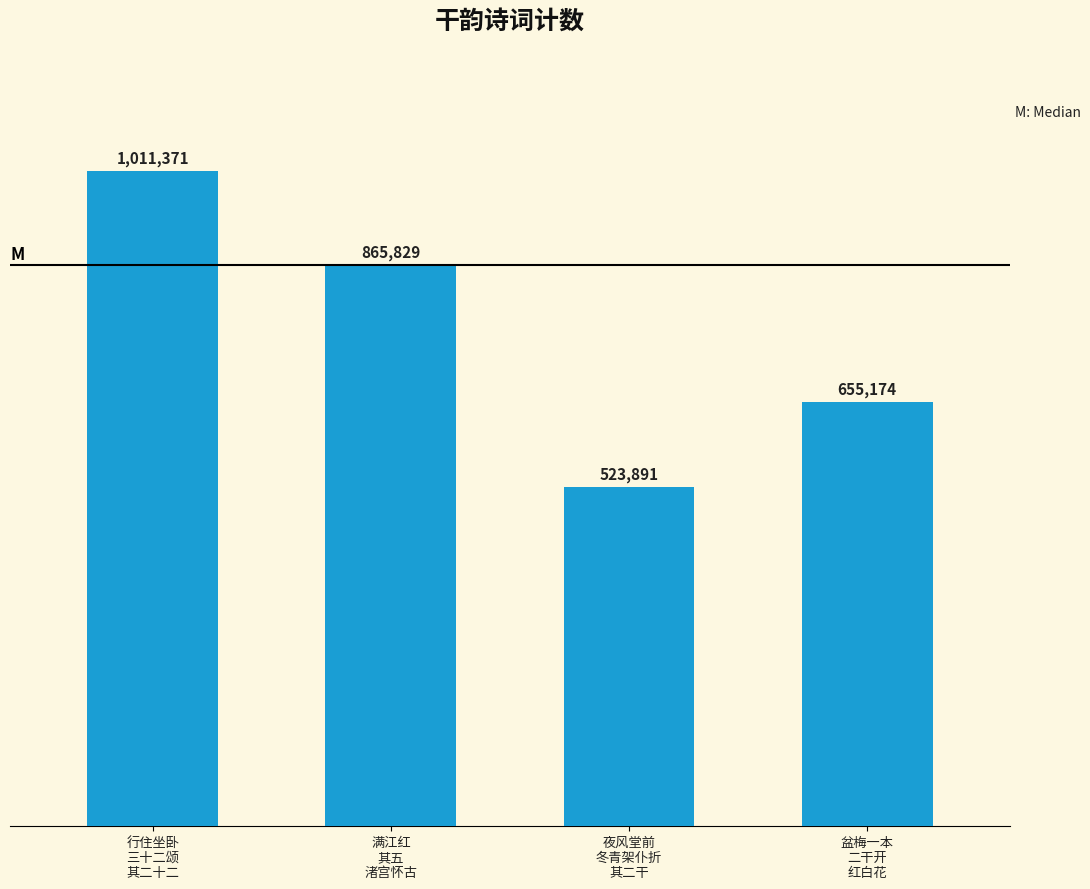

How many bars are there in total?

4